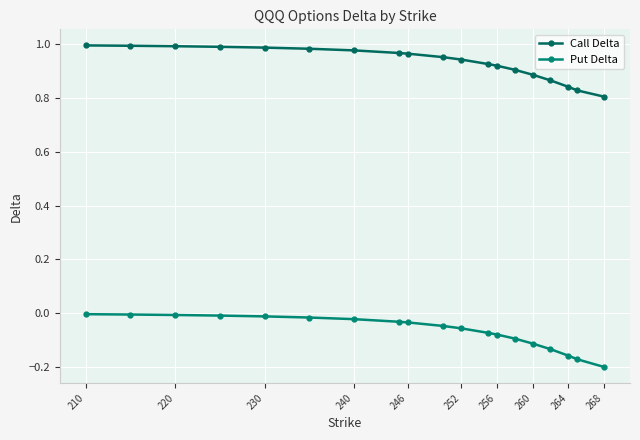

At which category is the sum across all series the highest?

210